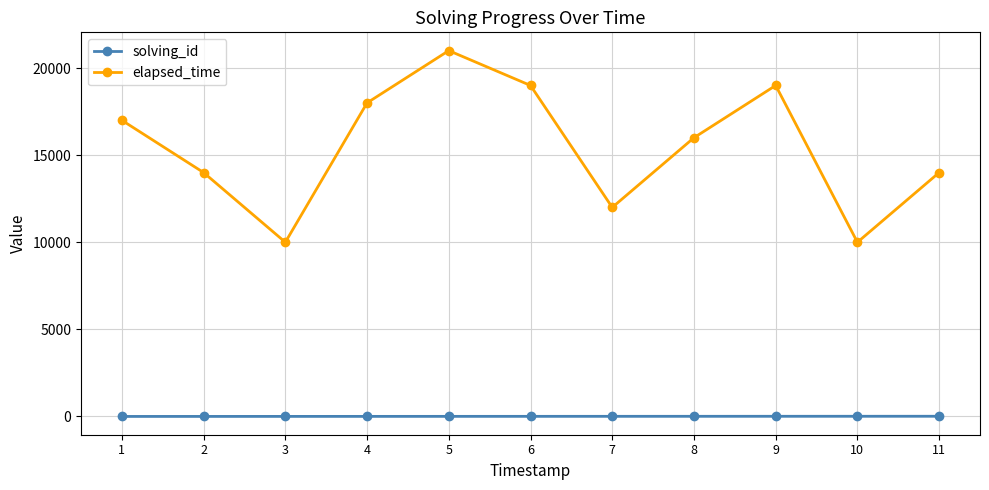

Rank the series at 4 from lowest to highest value.

solving_id, elapsed_time